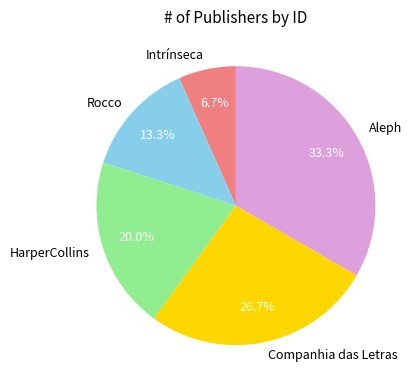

What percentage is the HarperCollins slice, to the nearest percent?

20%